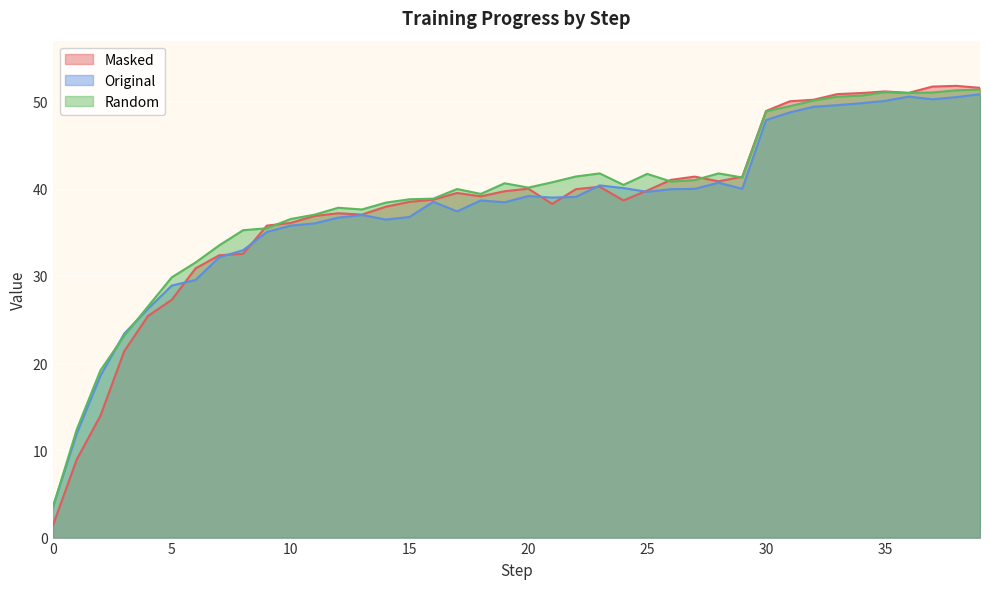

What is the lowest value of the Masked series?

1.4